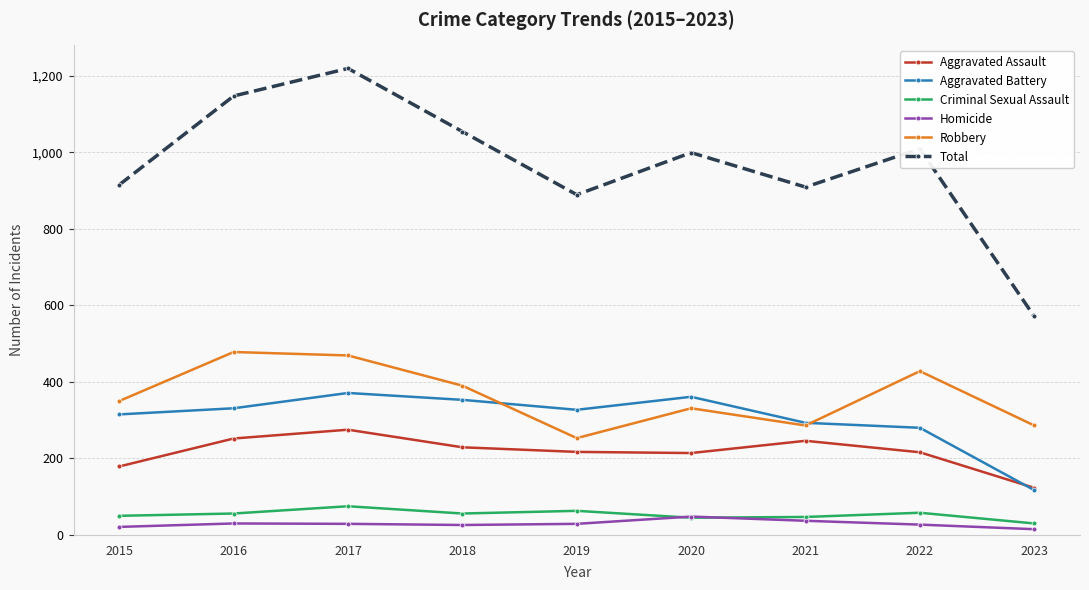

Count the number of data series in this chart.

6